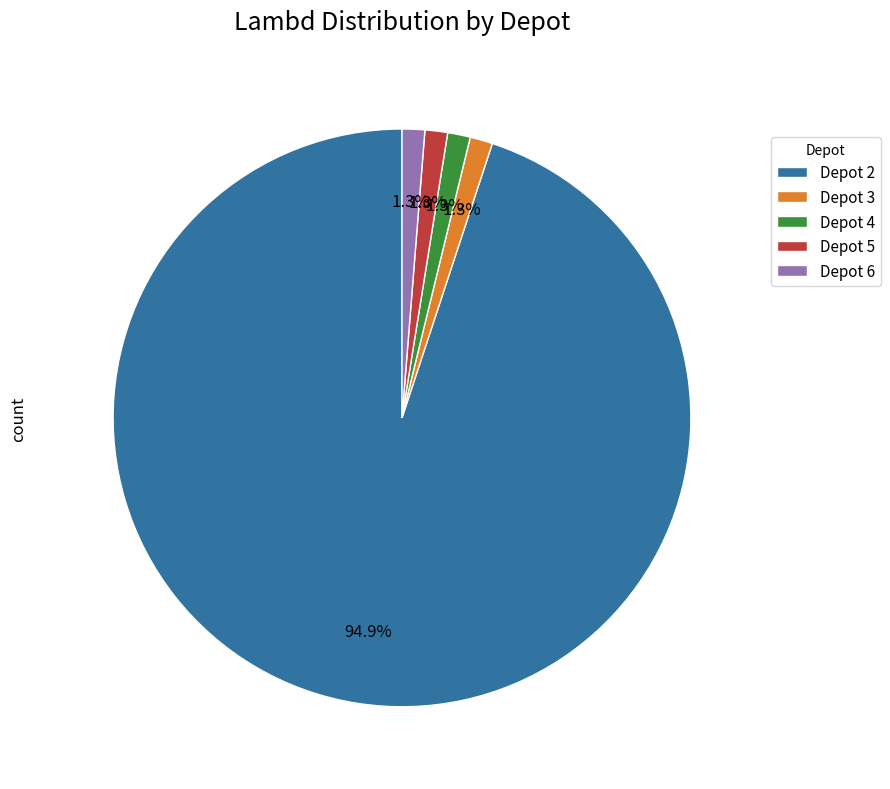

What portion of the pie excludes Depot 3?

98.7%